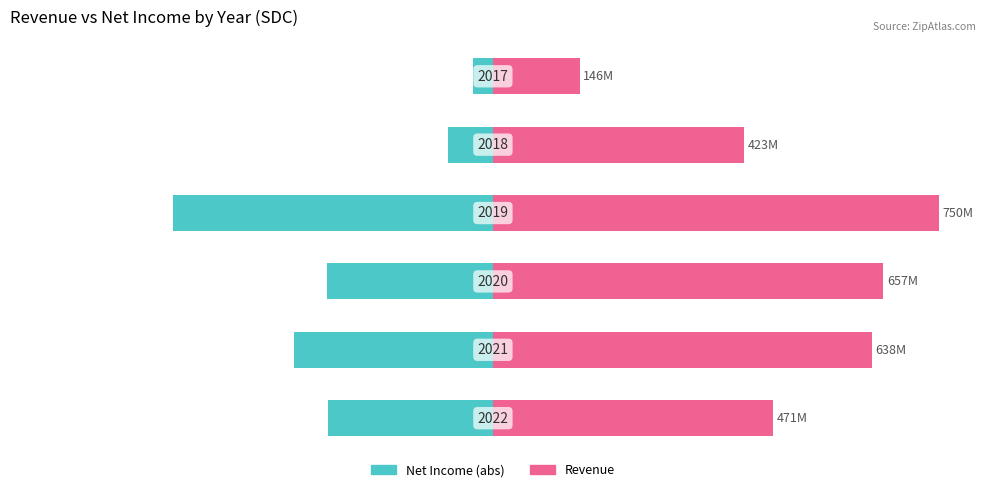

Count the number of data series in this chart.

2